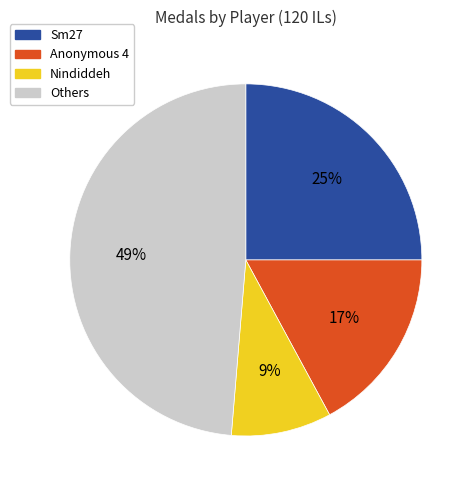

How many slices are in this pie chart?

4